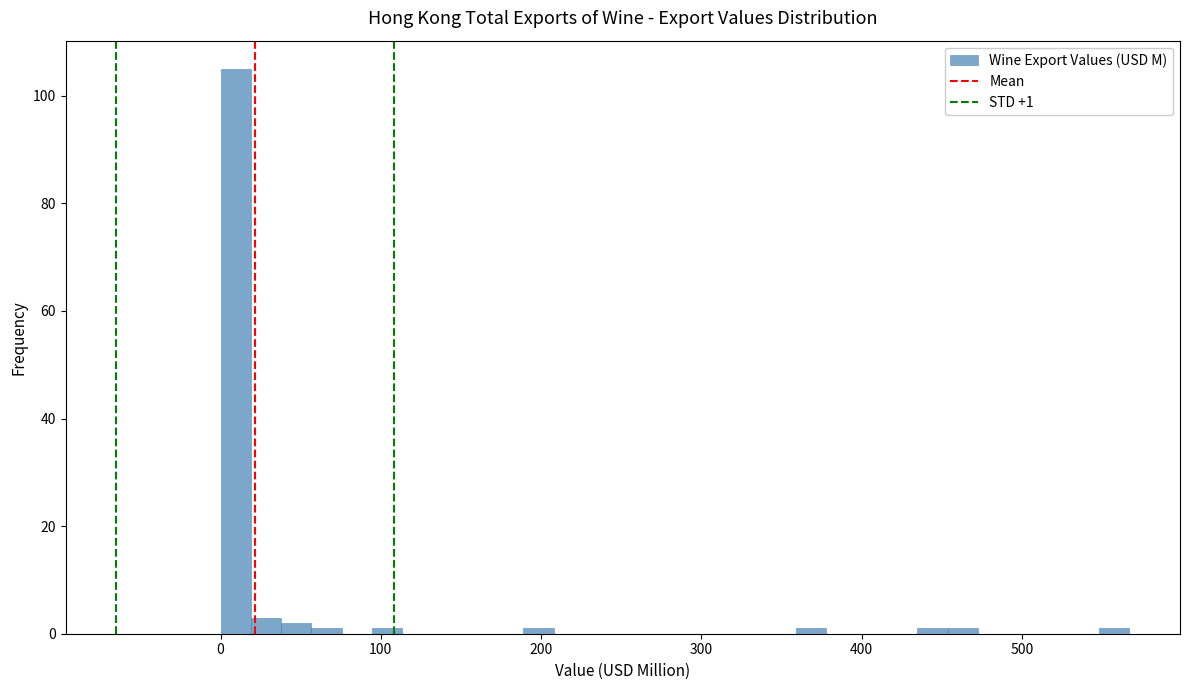

Read against the x-axis, roughly where is the centre of the tallest bar?

10